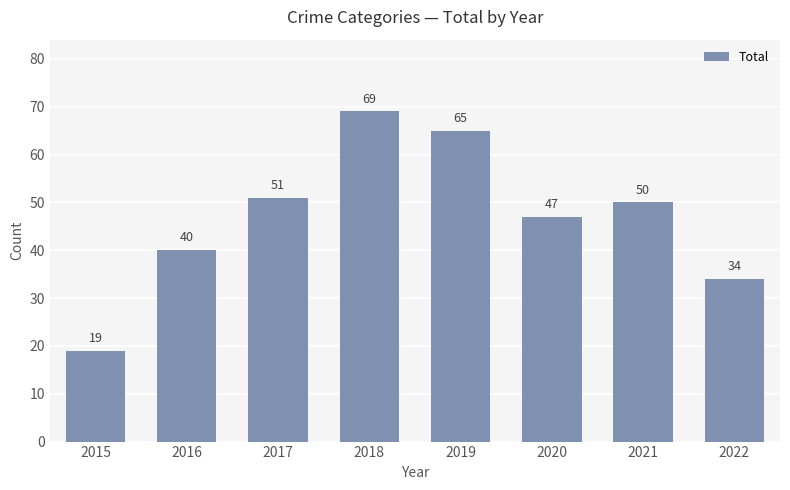

What is the change in value from 2016 to 2017?

+11